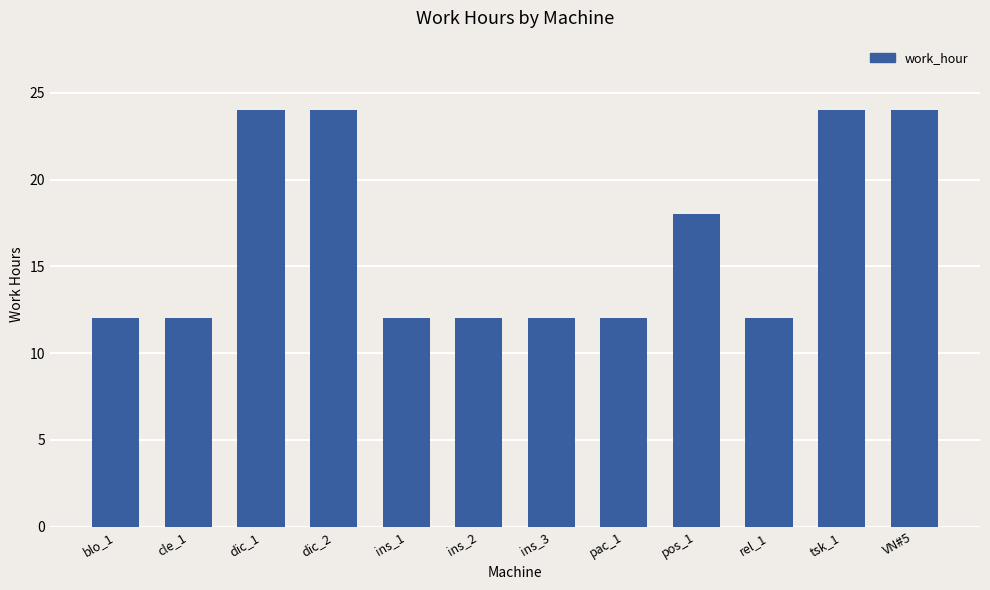

What is the label of the 7th bar from the left?

ins_3